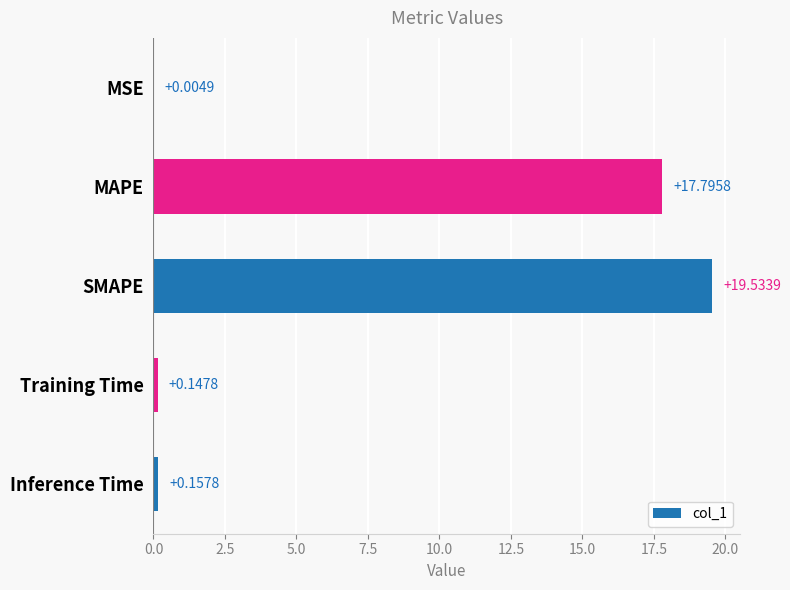

Where is the data nearest to the value 9?

MAPE